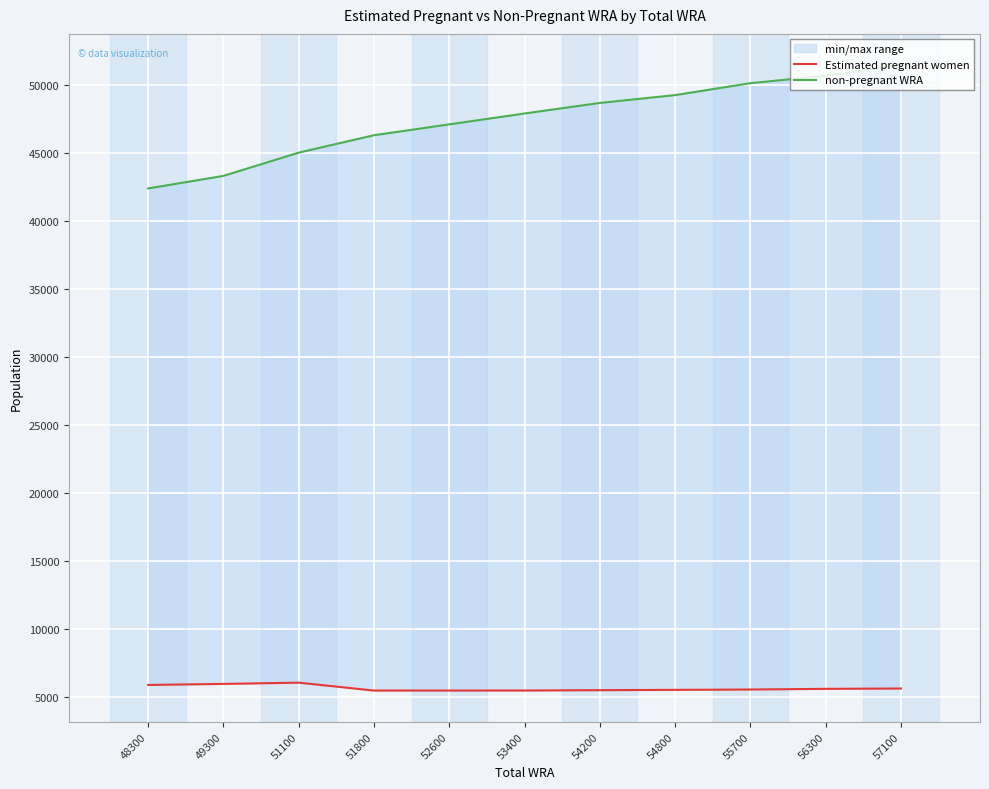

Which series has the largest range (max minus min)?

non-pregnant WRA